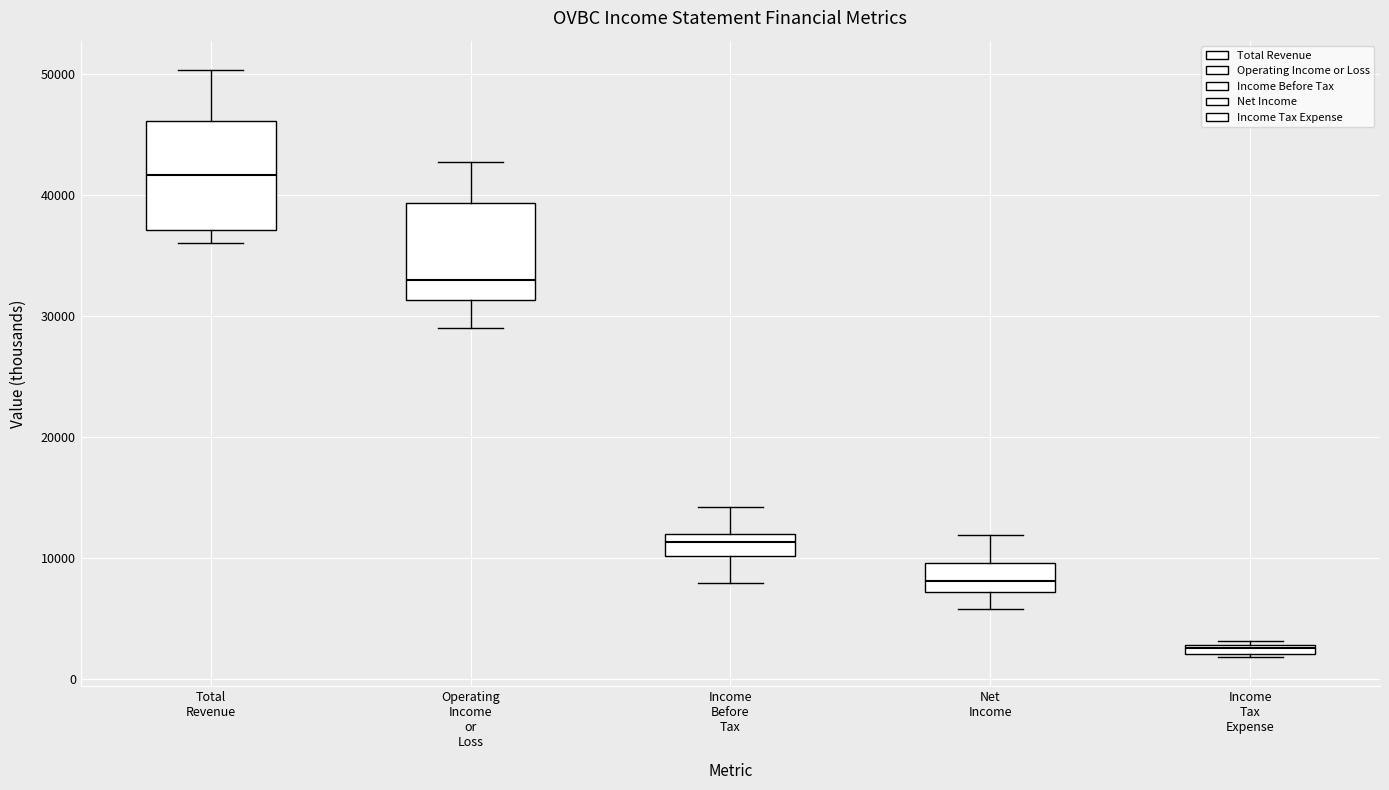

Which box has the highest median line?

Total Revenue